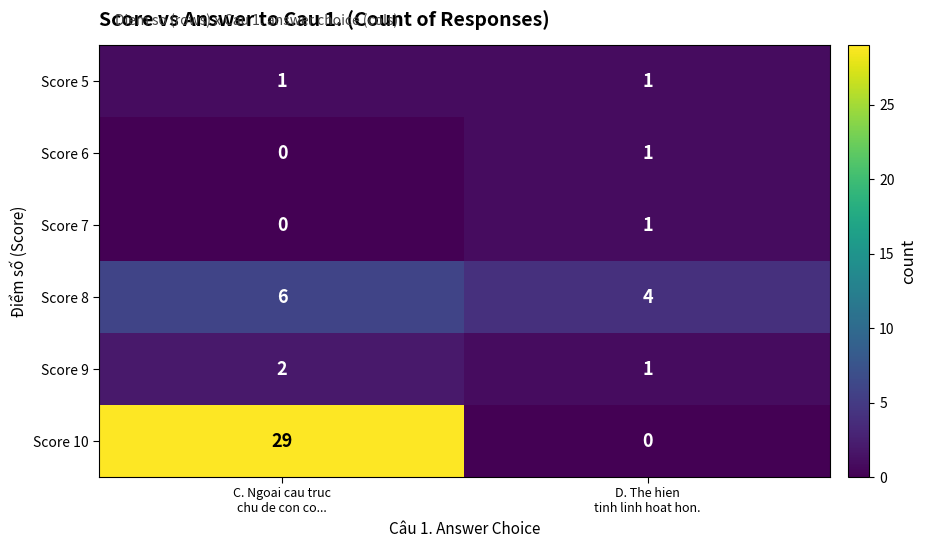

How many data points does each series have?

2